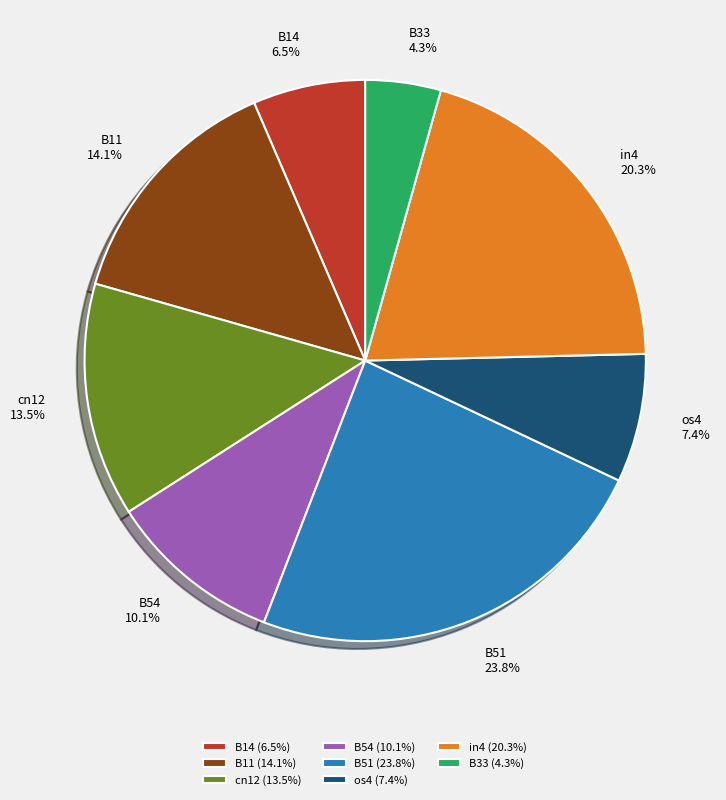

What percentage do in4 and B51 together represent?

44.1%